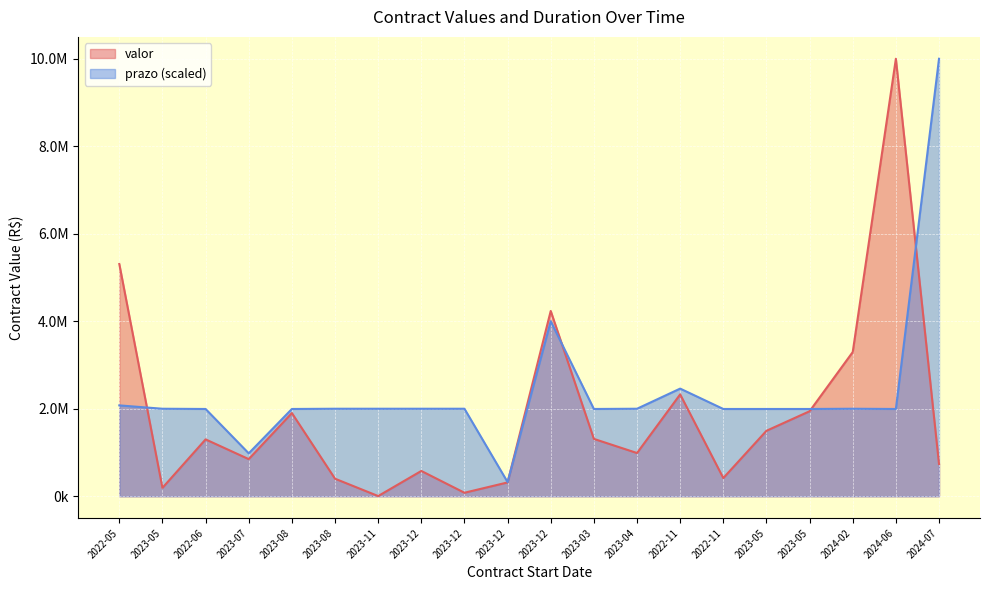

Reading left to right, list all the values displayed in this chart.

valor: 2022-05=5310660.0	2023-05=192000.0	2022-06=1300043.1	2023-07=848743.9	2023-08=1902400.0	2023-08=400996.1	2023-11=4200.0	2023-12=578376.0	2023-12=79817.7	2023-12=315752.3	2023-12=4236574.9	2023-03=1311577.5	2023-04=988060.6	2022-11=2328943.1	2022-11=415995.0	2023-05=1496880.0	2023-05=1943588.9	2024-02=3297283.2	2024-06=10004185.2	2024-07=737000.0
prazo: 2022-05=2077581.5	2023-05=2000837.0	2022-06=1995355.3	2023-07=981232.4	2023-08=1995355.3	2023-08=2000837.0	2023-11=2000837.0	2023-12=2000837.0	2023-12=2000837.0	2023-12=323423.0	2023-12=4001674.1	2023-03=1995355.3	2023-04=2000837.0	2022-11=2461303.6	2022-11=1995355.3	2023-05=1995355.3	2023-05=1995355.3	2024-02=2000837.0	2024-06=1995355.3	2024-07=10004185.2